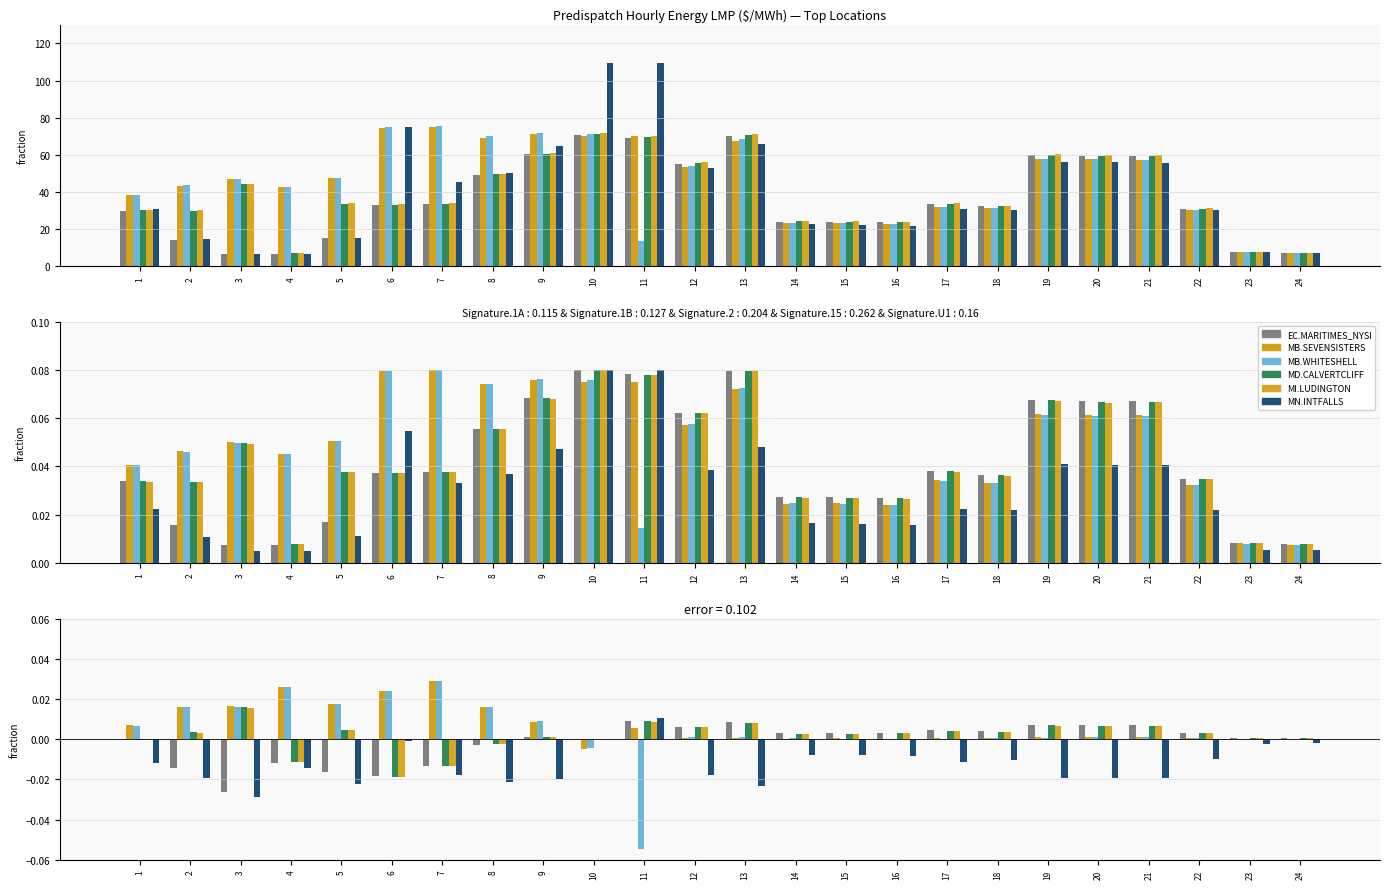

Which has a higher value, 18 or 2?

18